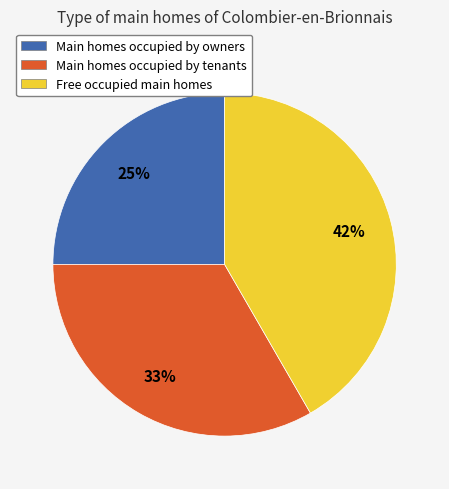

Rank the categories by value from lowest to highest.

Main homes occupied by owners, Main homes occupied by tenants, Free occupied main homes